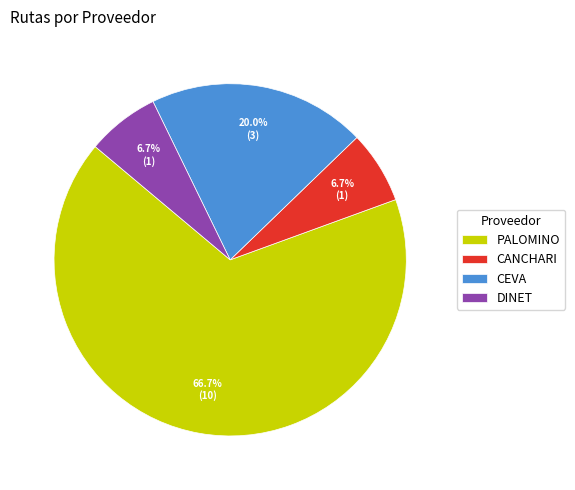

What percentage do CEVA and CANCHARI together represent?

26.7%